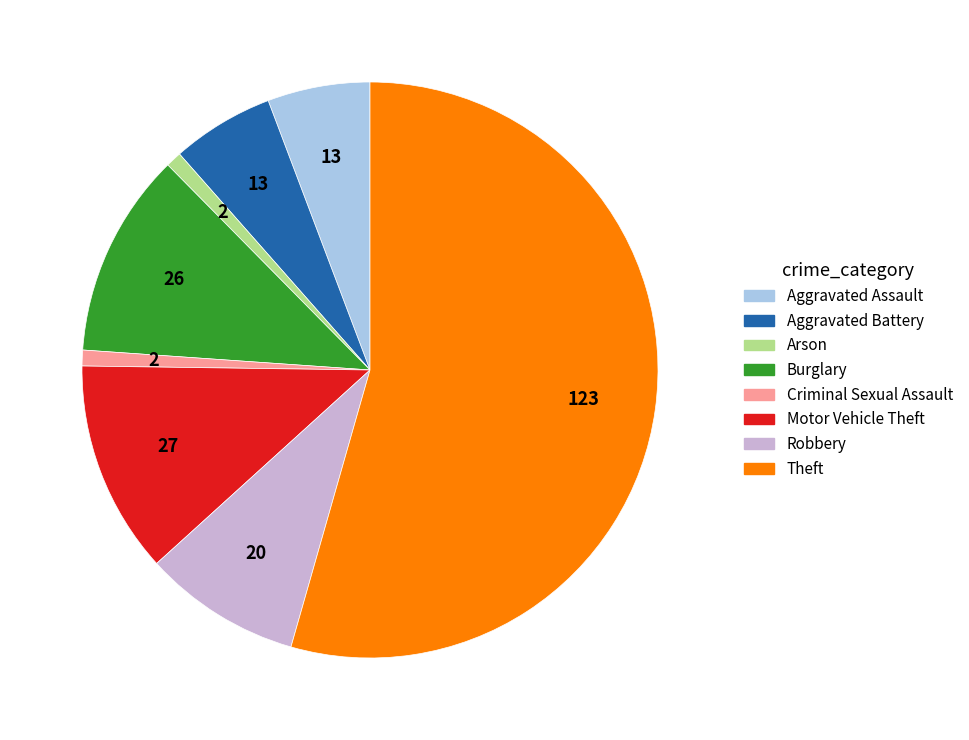

What is the majority slice?

Theft